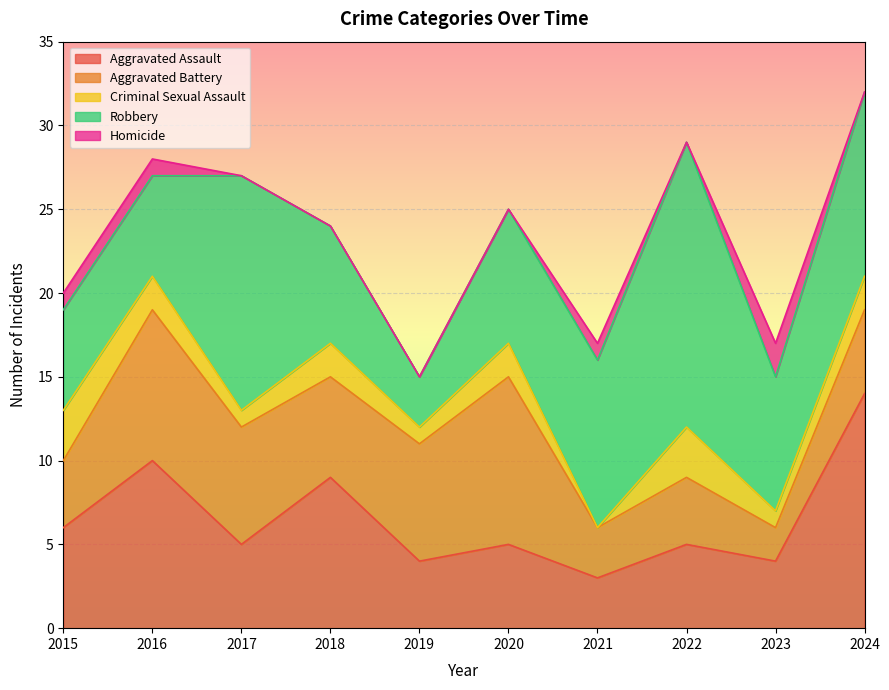

List the series in order of their peak value, lowest first.

Homicide, Criminal Sexual Assault, Aggravated Battery, Aggravated Assault, Robbery